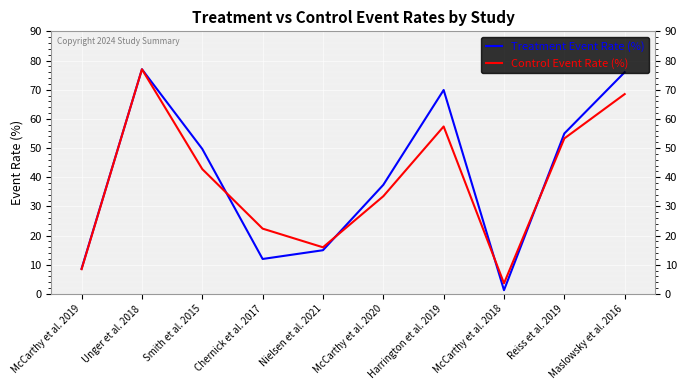

Reading left to right, extract all data points from this chart.

Treatment Event Rate (%): 8.7	77.0	49.7	12.0	15.0	37.4	69.9	1.3	55.0	76.0
Control Event Rate (%): 8.5	77.0	42.8	22.4	16.0	33.5	57.4	3.7	53.3	68.5